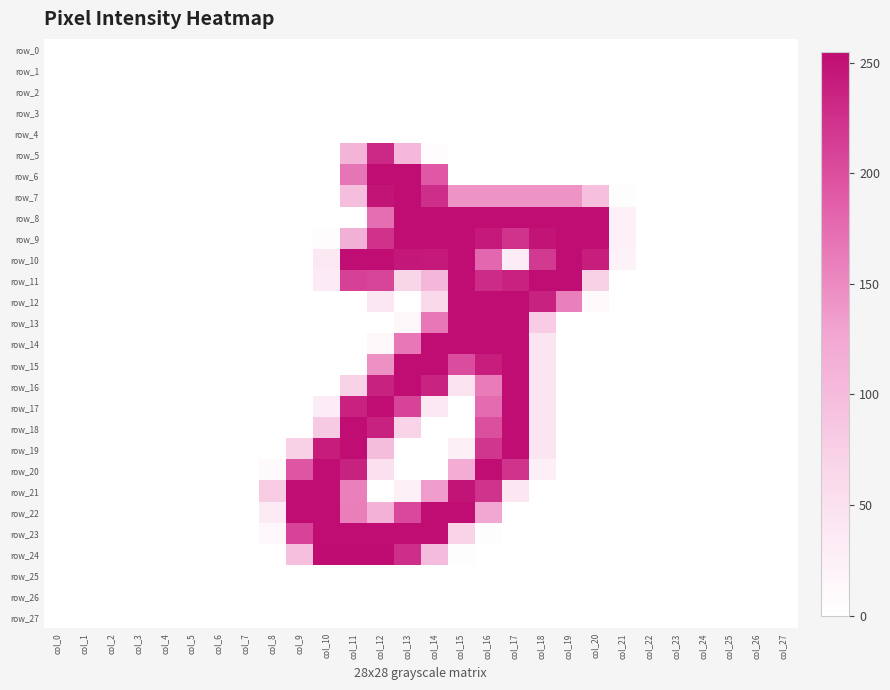

Reading left to right, list all the values displayed in this chart.

row_0: col_0=0	col_1=0	col_2=0	col_3=0	col_4=0	col_5=0	col_6=0	col_7=0	col_8=0	col_9=0	col_10=0	col_11=0	col_12=0	col_13=0	col_14=0	col_15=0	col_16=0	col_17=0	col_18=0	col_19=0	col_20=0	col_21=0	col_22=0	col_23=0	col_24=0	col_25=0	col_26=0	col_27=0
row_1: col_0=0	col_1=0	col_2=0	col_3=0	col_4=0	col_5=0	col_6=0	col_7=0	col_8=0	col_9=0	col_10=0	col_11=0	col_12=0	col_13=0	col_14=0	col_15=0	col_16=0	col_17=0	col_18=0	col_19=0	col_20=0	col_21=0	col_22=0	col_23=0	col_24=0	col_25=0	col_26=0	col_27=0
row_2: col_0=0	col_1=0	col_2=0	col_3=0	col_4=0	col_5=0	col_6=0	col_7=0	col_8=0	col_9=0	col_10=0	col_11=0	col_12=0	col_13=0	col_14=0	col_15=0	col_16=0	col_17=0	col_18=0	col_19=0	col_20=0	col_21=0	col_22=0	col_23=0	col_24=0	col_25=0	col_26=0	col_27=0
row_3: col_0=0	col_1=0	col_2=0	col_3=0	col_4=0	col_5=0	col_6=0	col_7=0	col_8=0	col_9=0	col_10=0	col_11=0	col_12=0	col_13=0	col_14=0	col_15=0	col_16=0	col_17=0	col_18=0	col_19=0	col_20=0	col_21=0	col_22=0	col_23=0	col_24=0	col_25=0	col_26=0	col_27=0
row_4: col_0=0	col_1=0	col_2=0	col_3=0	col_4=0	col_5=0	col_6=0	col_7=0	col_8=0	col_9=0	col_10=0	col_11=0	col_12=0	col_13=0	col_14=0	col_15=0	col_16=0	col_17=0	col_18=0	col_19=0	col_20=0	col_21=0	col_22=0	col_23=0	col_24=0	col_25=0	col_26=0	col_27=0
row_5: col_0=0	col_1=0	col_2=0	col_3=0	col_4=0	col_5=0	col_6=0	col_7=0	col_8=0	col_9=0	col_10=0	col_11=109	col_12=231	col_13=104	col_14=5	col_15=0	col_16=0	col_17=0	col_18=0	col_19=0	col_20=0	col_21=0	col_22=0	col_23=0	col_24=0	col_25=0	col_26=0	col_27=0
row_6: col_0=0	col_1=0	col_2=0	col_3=0	col_4=0	col_5=0	col_6=0	col_7=0	col_8=0	col_9=0	col_10=0	col_11=168	col_12=254	col_13=254	col_14=192	col_15=0	col_16=0	col_17=0	col_18=0	col_19=0	col_20=0	col_21=0	col_22=0	col_23=0	col_24=0	col_25=0	col_26=0	col_27=0
row_7: col_0=0	col_1=0	col_2=0	col_3=0	col_4=0	col_5=0	col_6=0	col_7=0	col_8=0	col_9=0	col_10=0	col_11=96	col_12=249	col_13=254	col_14=227	col_15=143	col_16=143	col_17=143	col_18=143	col_19=143	col_20=95	col_21=2	col_22=0	col_23=0	col_24=0	col_25=0	col_26=0	col_27=0
row_8: col_0=0	col_1=0	col_2=0	col_3=0	col_4=0	col_5=0	col_6=0	col_7=0	col_8=0	col_9=0	col_10=0	col_11=0	col_12=174	col_13=254	col_14=254	col_15=254	col_16=254	col_17=254	col_18=254	col_19=254	col_20=254	col_21=24	col_22=0	col_23=0	col_24=0	col_25=0	col_26=0	col_27=0
row_9: col_0=0	col_1=0	col_2=0	col_3=0	col_4=0	col_5=0	col_6=0	col_7=0	col_8=0	col_9=0	col_10=5	col_11=114	col_12=224	col_13=254	col_14=254	col_15=254	col_16=245	col_17=223	col_18=249	col_19=254	col_20=254	col_21=24	col_22=0	col_23=0	col_24=0	col_25=0	col_26=0	col_27=0
row_10: col_0=0	col_1=0	col_2=0	col_3=0	col_4=0	col_5=0	col_6=0	col_7=0	col_8=0	col_9=0	col_10=38	col_11=254	col_12=254	col_13=246	col_14=245	col_15=254	col_16=179	col_17=31	col_18=218	col_19=254	col_20=240	col_21=21	col_22=0	col_23=0	col_24=0	col_25=0	col_26=0	col_27=0
row_11: col_0=0	col_1=0	col_2=0	col_3=0	col_4=0	col_5=0	col_6=0	col_7=0	col_8=0	col_9=0	col_10=32	col_11=211	col_12=208	col_13=68	col_14=105	col_15=254	col_16=229	col_17=238	col_18=254	col_19=254	col_20=73	col_21=0	col_22=0	col_23=0	col_24=0	col_25=0	col_26=0	col_27=0
row_12: col_0=0	col_1=0	col_2=0	col_3=0	col_4=0	col_5=0	col_6=0	col_7=0	col_8=0	col_9=0	col_10=0	col_11=0	col_12=40	col_13=0	col_14=63	col_15=254	col_16=254	col_17=254	col_18=237	col_19=159	col_20=10	col_21=0	col_22=0	col_23=0	col_24=0	col_25=0	col_26=0	col_27=0
row_13: col_0=0	col_1=0	col_2=0	col_3=0	col_4=0	col_5=0	col_6=0	col_7=0	col_8=0	col_9=0	col_10=0	col_11=0	col_12=0	col_13=13	col_14=166	col_15=254	col_16=254	col_17=254	col_18=79	col_19=0	col_20=0	col_21=0	col_22=0	col_23=0	col_24=0	col_25=0	col_26=0	col_27=0
row_14: col_0=0	col_1=0	col_2=0	col_3=0	col_4=0	col_5=0	col_6=0	col_7=0	col_8=0	col_9=0	col_10=0	col_11=0	col_12=13	col_13=166	col_14=254	col_15=254	col_16=254	col_17=254	col_18=43	col_19=0	col_20=0	col_21=0	col_22=0	col_23=0	col_24=0	col_25=0	col_26=0	col_27=0
row_15: col_0=0	col_1=0	col_2=0	col_3=0	col_4=0	col_5=0	col_6=0	col_7=0	col_8=0	col_9=0	col_10=0	col_11=0	col_12=144	col_13=254	col_14=254	col_15=202	col_16=240	col_17=254	col_18=43	col_19=0	col_20=0	col_21=0	col_22=0	col_23=0	col_24=0	col_25=0	col_26=0	col_27=0
row_16: col_0=0	col_1=0	col_2=0	col_3=0	col_4=0	col_5=0	col_6=0	col_7=0	col_8=0	col_9=0	col_10=0	col_11=72	col_12=237	col_13=254	col_14=236	col_15=44	col_16=163	col_17=254	col_18=43	col_19=0	col_20=0	col_21=0	col_22=0	col_23=0	col_24=0	col_25=0	col_26=0	col_27=0
row_17: col_0=0	col_1=0	col_2=0	col_3=0	col_4=0	col_5=0	col_6=0	col_7=0	col_8=0	col_9=0	col_10=31	col_11=238	col_12=254	col_13=209	col_14=37	col_15=0	col_16=176	col_17=254	col_18=43	col_19=0	col_20=0	col_21=0	col_22=0	col_23=0	col_24=0	col_25=0	col_26=0	col_27=0
row_18: col_0=0	col_1=0	col_2=0	col_3=0	col_4=0	col_5=0	col_6=0	col_7=0	col_8=0	col_9=0	col_10=81	col_11=254	col_12=237	col_13=70	col_14=0	col_15=0	col_16=199	col_17=254	col_18=43	col_19=0	col_20=0	col_21=0	col_22=0	col_23=0	col_24=0	col_25=0	col_26=0	col_27=0
row_19: col_0=0	col_1=0	col_2=0	col_3=0	col_4=0	col_5=0	col_6=0	col_7=0	col_8=0	col_9=73	col_10=241	col_11=254	col_12=98	col_13=0	col_14=0	col_15=26	col_16=220	col_17=254	col_18=43	col_19=0	col_20=0	col_21=0	col_22=0	col_23=0	col_24=0	col_25=0	col_26=0	col_27=0
row_20: col_0=0	col_1=0	col_2=0	col_3=0	col_4=0	col_5=0	col_6=0	col_7=0	col_8=10	col_9=194	col_10=254	col_11=237	col_12=49	col_13=0	col_14=0	col_15=118	col_16=254	col_17=223	col_18=26	col_19=0	col_20=0	col_21=0	col_22=0	col_23=0	col_24=0	col_25=0	col_26=0	col_27=0
row_21: col_0=0	col_1=0	col_2=0	col_3=0	col_4=0	col_5=0	col_6=0	col_7=0	col_8=78	col_9=254	col_10=254	col_11=159	col_12=0	col_13=24	col_14=136	col_15=249	col_16=223	col_17=41	col_18=0	col_19=0	col_20=0	col_21=0	col_22=0	col_23=0	col_24=0	col_25=0	col_26=0	col_27=0
row_22: col_0=0	col_1=0	col_2=0	col_3=0	col_4=0	col_5=0	col_6=0	col_7=0	col_8=34	col_9=254	col_10=254	col_11=160	col_12=113	col_13=205	col_14=254	col_15=254	col_16=125	col_17=0	col_18=0	col_19=0	col_20=0	col_21=0	col_22=0	col_23=0	col_24=0	col_25=0	col_26=0	col_27=0
row_23: col_0=0	col_1=0	col_2=0	col_3=0	col_4=0	col_5=0	col_6=0	col_7=0	col_8=14	col_9=209	col_10=254	col_11=254	col_12=254	col_13=254	col_14=254	col_15=70	col_16=3	col_17=0	col_18=0	col_19=0	col_20=0	col_21=0	col_22=0	col_23=0	col_24=0	col_25=0	col_26=0	col_27=0
row_24: col_0=0	col_1=0	col_2=0	col_3=0	col_4=0	col_5=0	col_6=0	col_7=0	col_8=0	col_9=95	col_10=255	col_11=255	col_12=255	col_13=227	col_14=100	col_15=2	col_16=0	col_17=0	col_18=0	col_19=0	col_20=0	col_21=0	col_22=0	col_23=0	col_24=0	col_25=0	col_26=0	col_27=0
row_25: col_0=0	col_1=0	col_2=0	col_3=0	col_4=0	col_5=0	col_6=0	col_7=0	col_8=0	col_9=0	col_10=0	col_11=0	col_12=0	col_13=0	col_14=0	col_15=0	col_16=0	col_17=0	col_18=0	col_19=0	col_20=0	col_21=0	col_22=0	col_23=0	col_24=0	col_25=0	col_26=0	col_27=0
row_26: col_0=0	col_1=0	col_2=0	col_3=0	col_4=0	col_5=0	col_6=0	col_7=0	col_8=0	col_9=0	col_10=0	col_11=0	col_12=0	col_13=0	col_14=0	col_15=0	col_16=0	col_17=0	col_18=0	col_19=0	col_20=0	col_21=0	col_22=0	col_23=0	col_24=0	col_25=0	col_26=0	col_27=0
row_27: col_0=0	col_1=0	col_2=0	col_3=0	col_4=0	col_5=0	col_6=0	col_7=0	col_8=0	col_9=0	col_10=0	col_11=0	col_12=0	col_13=0	col_14=0	col_15=0	col_16=0	col_17=0	col_18=0	col_19=0	col_20=0	col_21=0	col_22=0	col_23=0	col_24=0	col_25=0	col_26=0	col_27=0